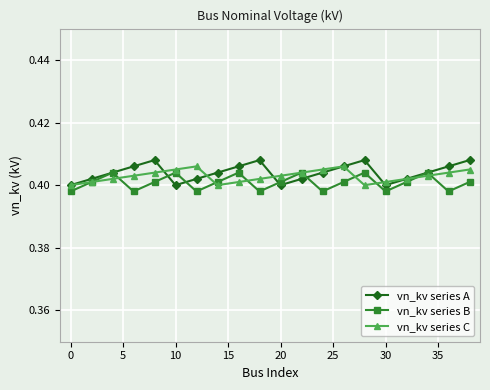

True or false: vn_kv series A has more than 2 interior local peaks.

True